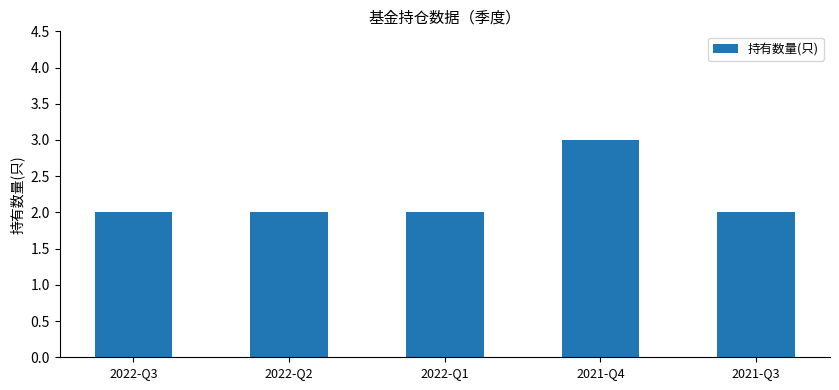

Is it true that the value at 2022-Q2 is 2?

True